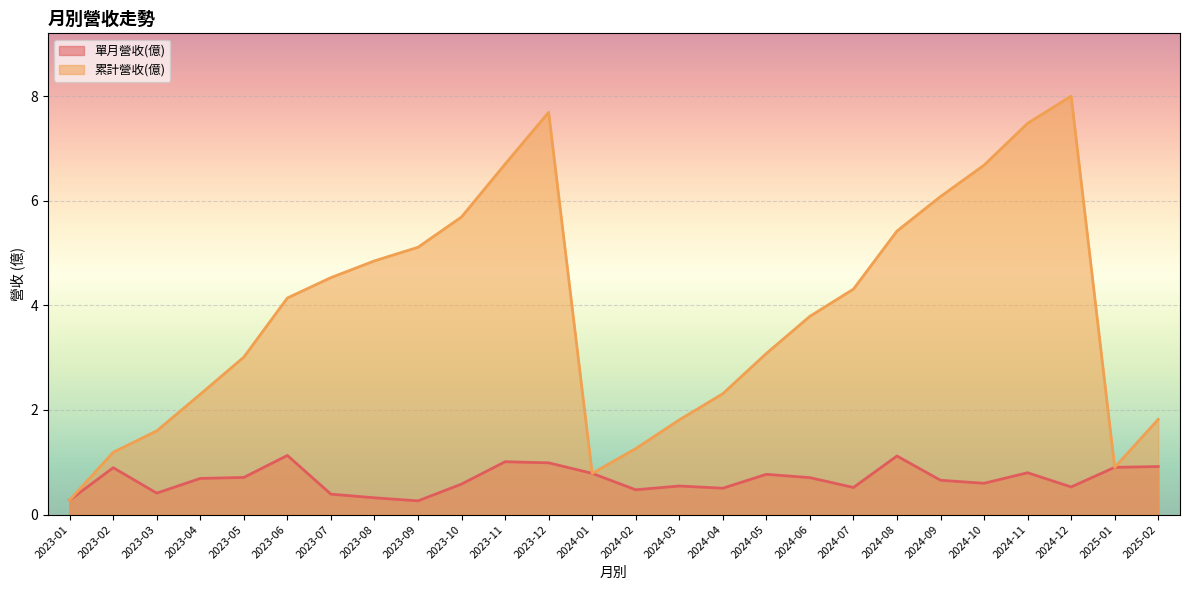

What is the difference between the maximum and second lowest values in the 單月營收(億) series?

0.9